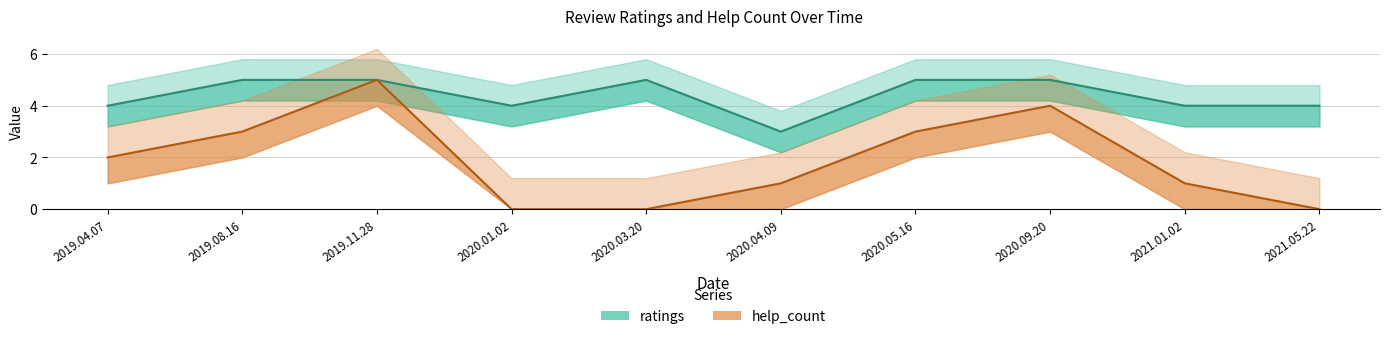

What is the label of the 2nd point from the right?

2021.01.02